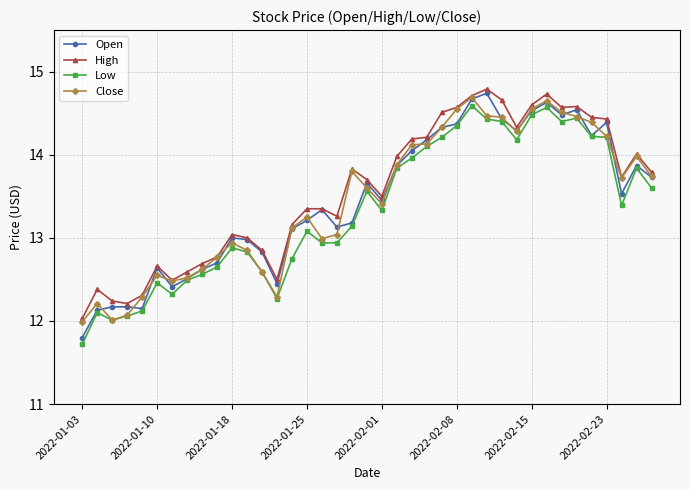

What are all the series names shown in the legend?

Open, High, Low, Close